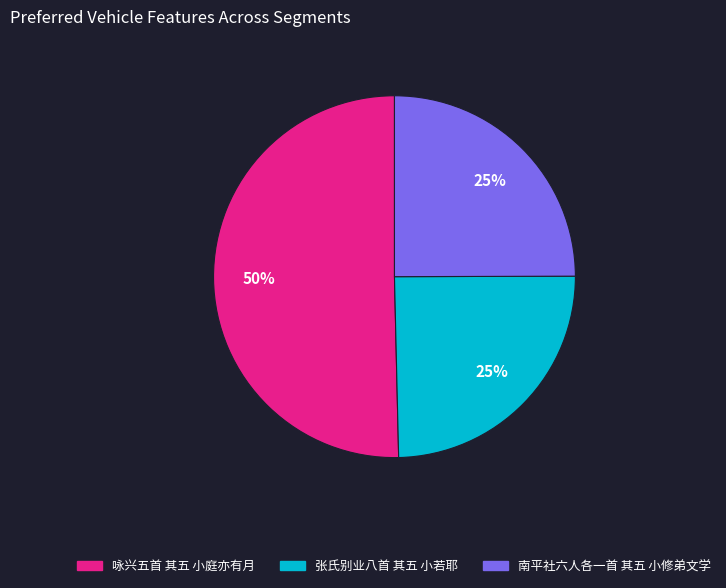

To the nearest percent, what is the combined percentage of 南平社六人各一首 其五 小修弟文学 and 张氏别业八首 其五 小若耶?

50%